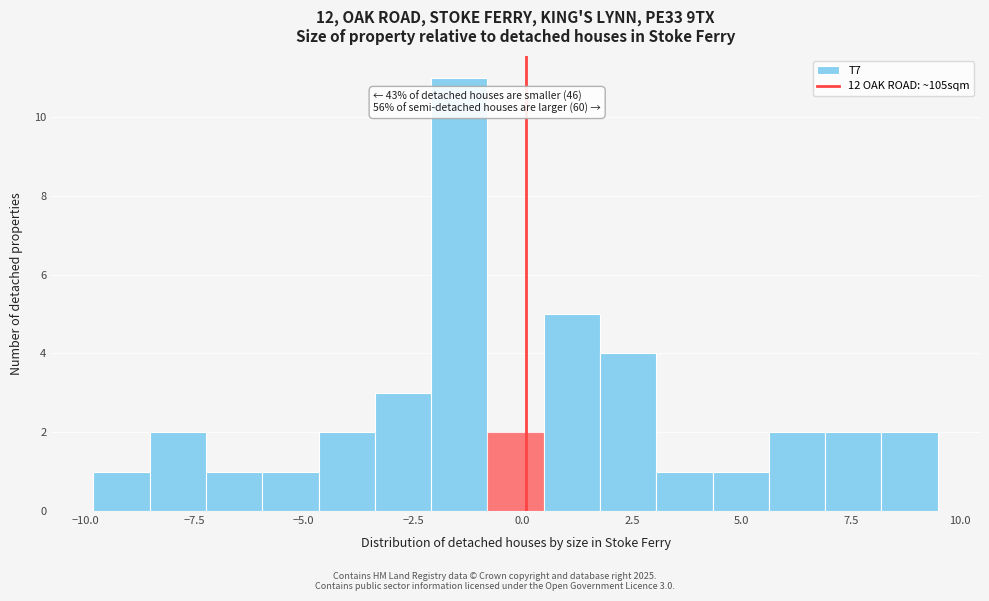

Read against the x-axis, roughly where is the centre of the tallest bar?

-1.5